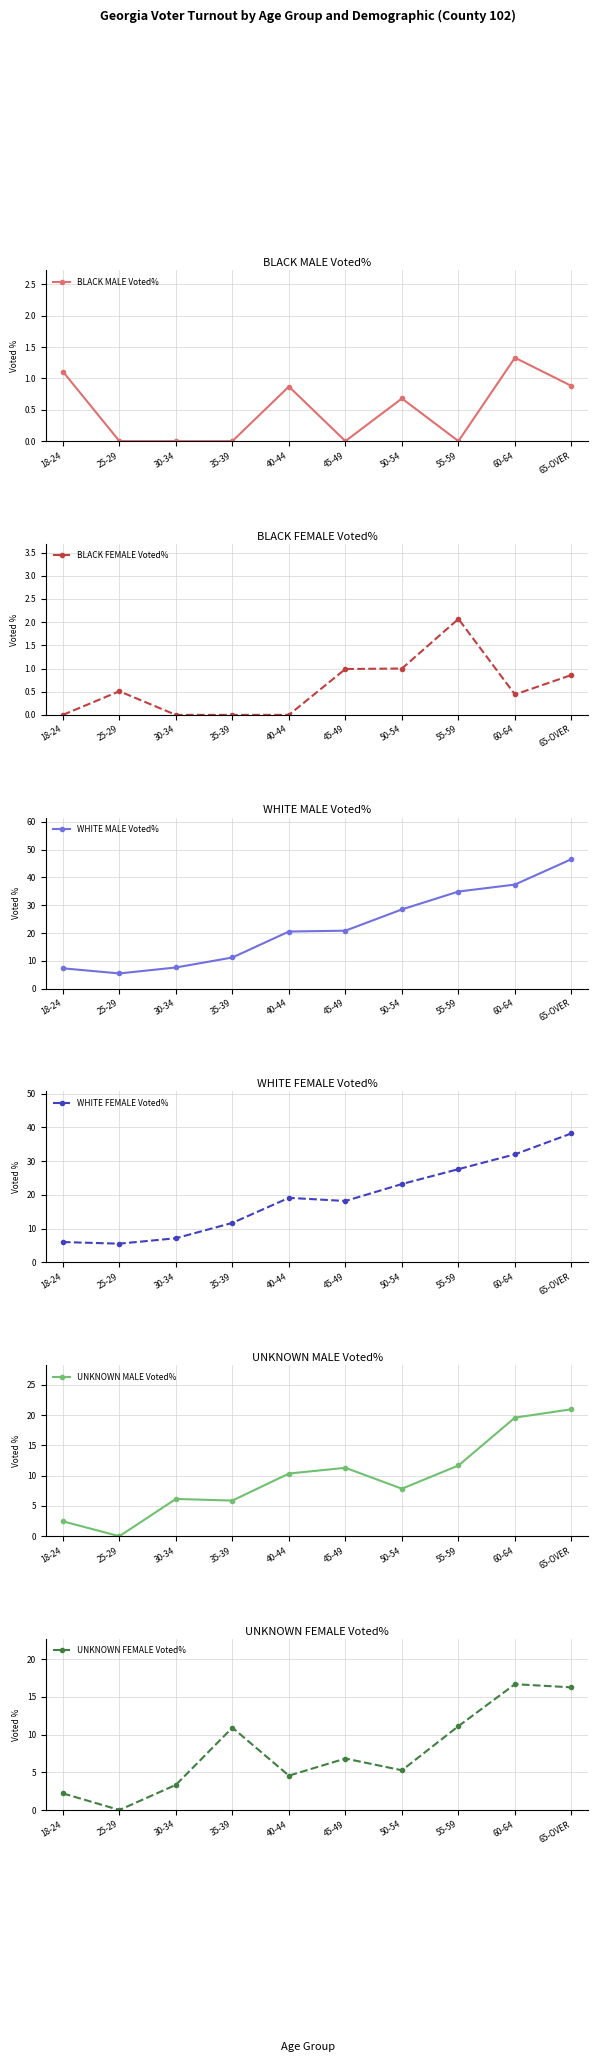

Does the chart display data point markers on the line(s)?

Yes